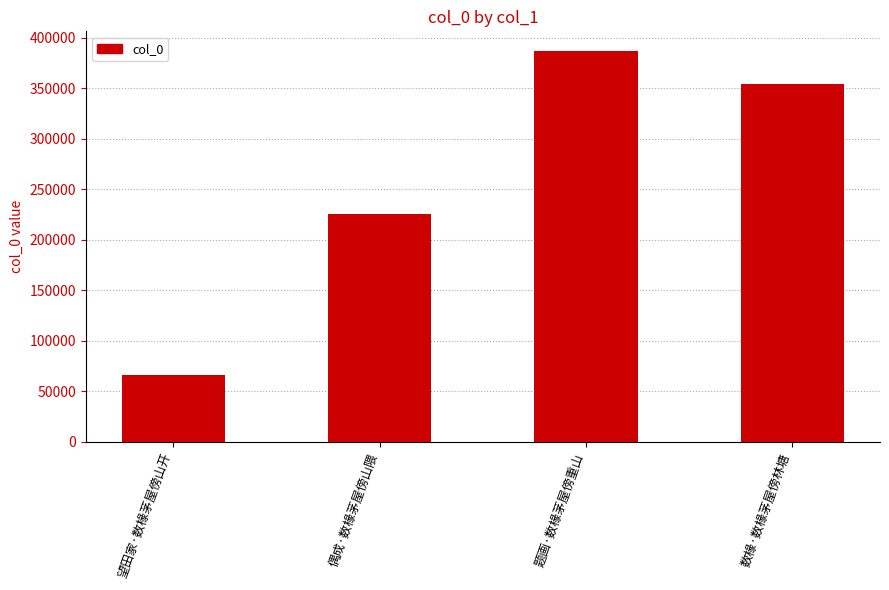

Reading left to right, transcribe all the data shown in this chart.

望田家·数椽茅屋傍山开=65792	偶成·数椽茅屋傍山隈=225598	题画·数椽茅屋傍重山=387023	数椽·数椽茅屋傍林塘=354141